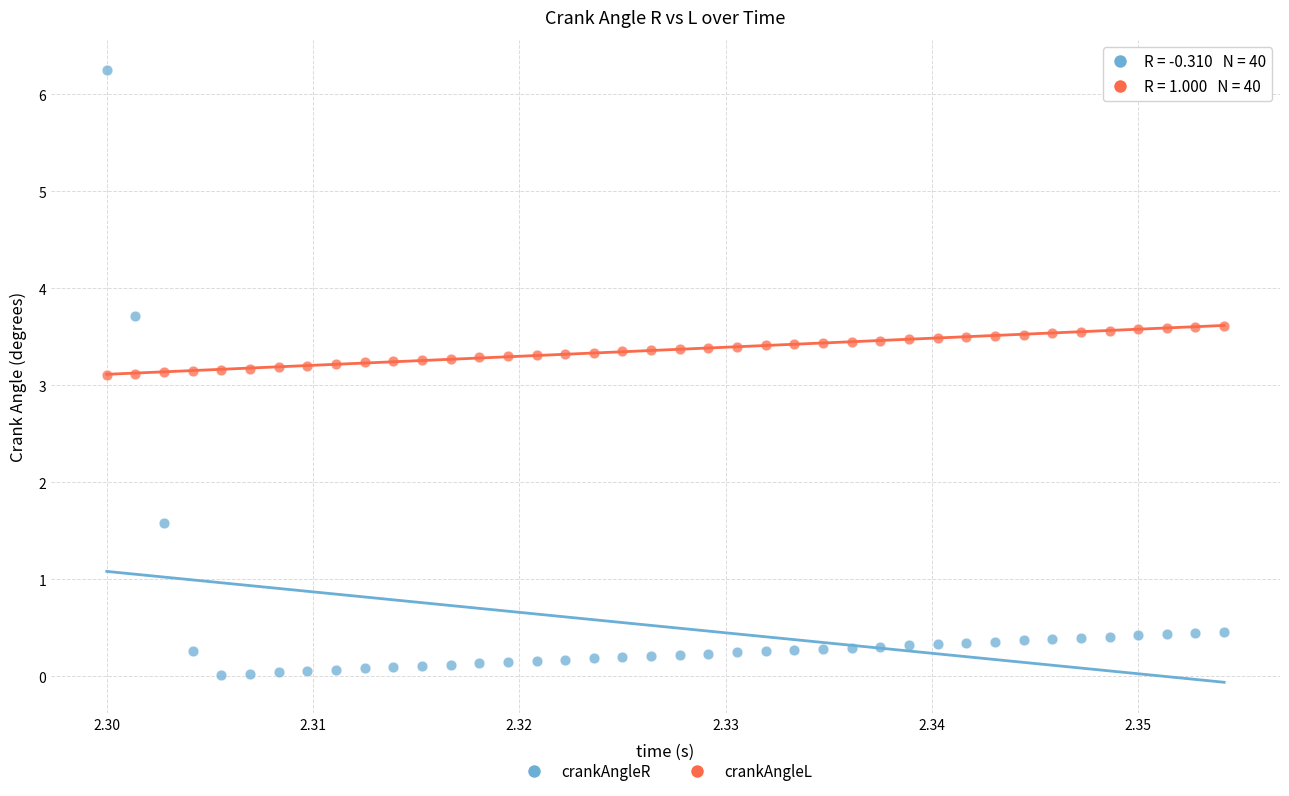

Which series reaches the maximum Y coordinate?

crankAngleR